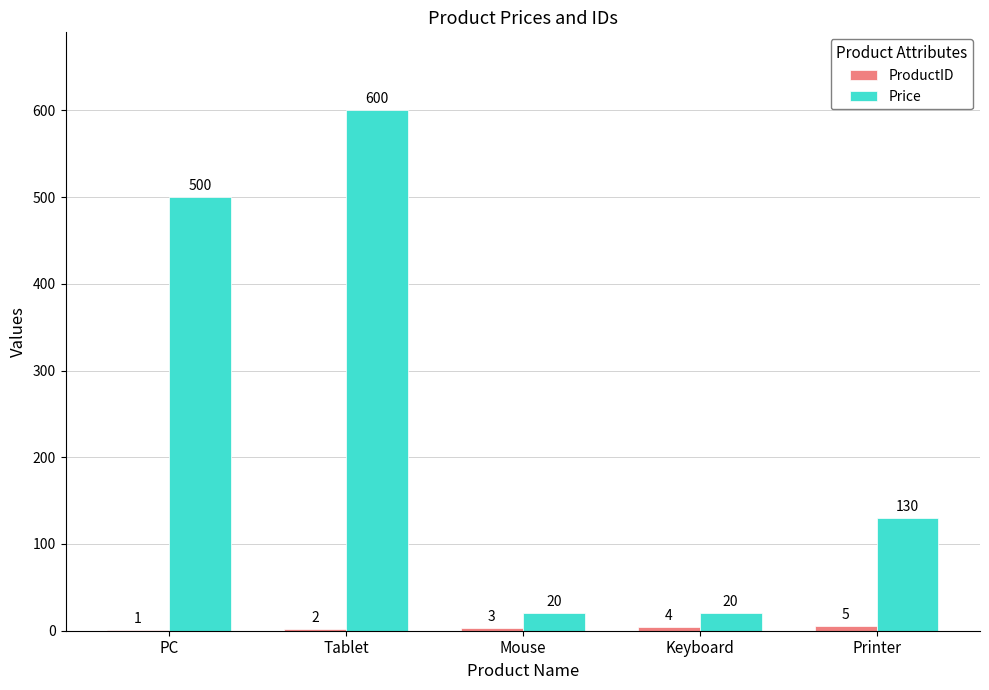

How many groups of bars are there?

5